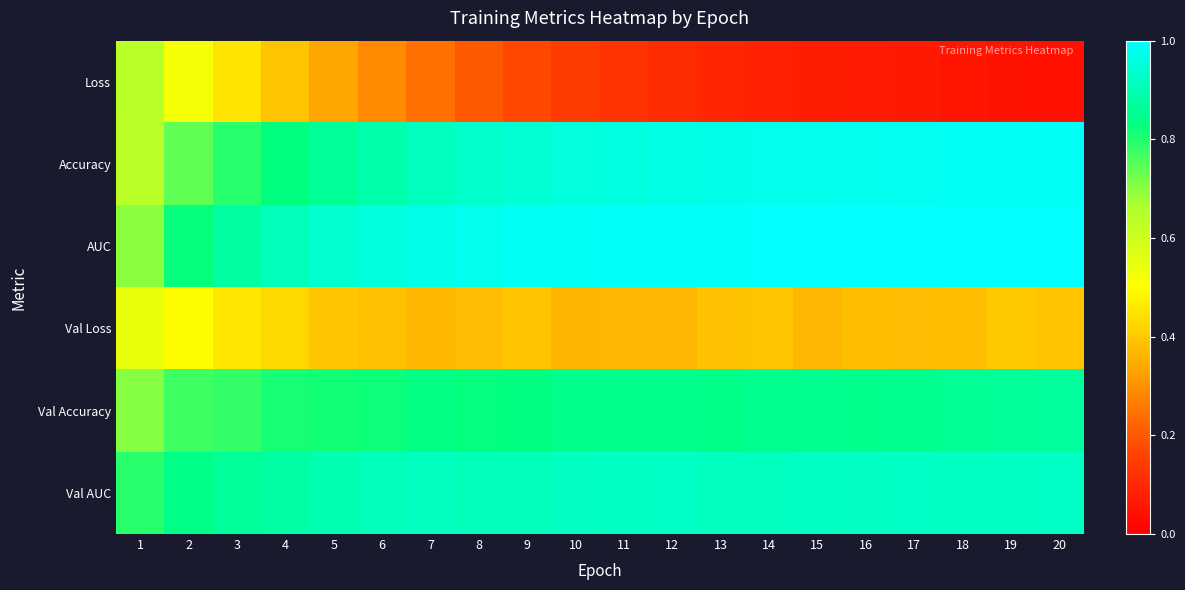

Reading left to right, list all the values displayed in this chart.

Loss: 1=0.6	2=0.5	3=0.4	4=0.4	5=0.3	6=0.3	7=0.2	8=0.2	9=0.2	10=0.1	11=0.1	12=0.1	13=0.1	14=0.1	15=0.1	16=0.1	17=0.1	18=0.1	19=0.0	20=0.0
Accuracy: 1=0.6	2=0.7	3=0.8	4=0.8	5=0.9	6=0.9	7=0.9	8=0.9	9=0.9	10=1.0	11=1.0	12=1.0	13=1.0	14=1.0	15=1.0	16=1.0	17=1.0	18=1.0	19=1.0	20=1.0
AUC: 1=0.7	2=0.8	3=0.9	4=0.9	5=0.9	6=1.0	7=1.0	8=1.0	9=1.0	10=1.0	11=1.0	12=1.0	13=1.0	14=1.0	15=1.0	16=1.0	17=1.0	18=1.0	19=1.0	20=1.0
Val Loss: 1=0.5	2=0.5	3=0.5	4=0.4	5=0.4	6=0.4	7=0.4	8=0.4	9=0.4	10=0.4	11=0.4	12=0.4	13=0.4	14=0.4	15=0.4	16=0.4	17=0.4	18=0.4	19=0.4	20=0.4
Val Accuracy: 1=0.7	2=0.8	3=0.8	4=0.8	5=0.8	6=0.8	7=0.8	8=0.8	9=0.8	10=0.8	11=0.8	12=0.8	13=0.8	14=0.9	15=0.9	16=0.8	17=0.9	18=0.9	19=0.9	20=0.9
Val AUC: 1=0.8	2=0.8	3=0.9	4=0.9	5=0.9	6=0.9	7=0.9	8=0.9	9=0.9	10=0.9	11=0.9	12=0.9	13=0.9	14=0.9	15=0.9	16=0.9	17=0.9	18=0.9	19=0.9	20=0.9